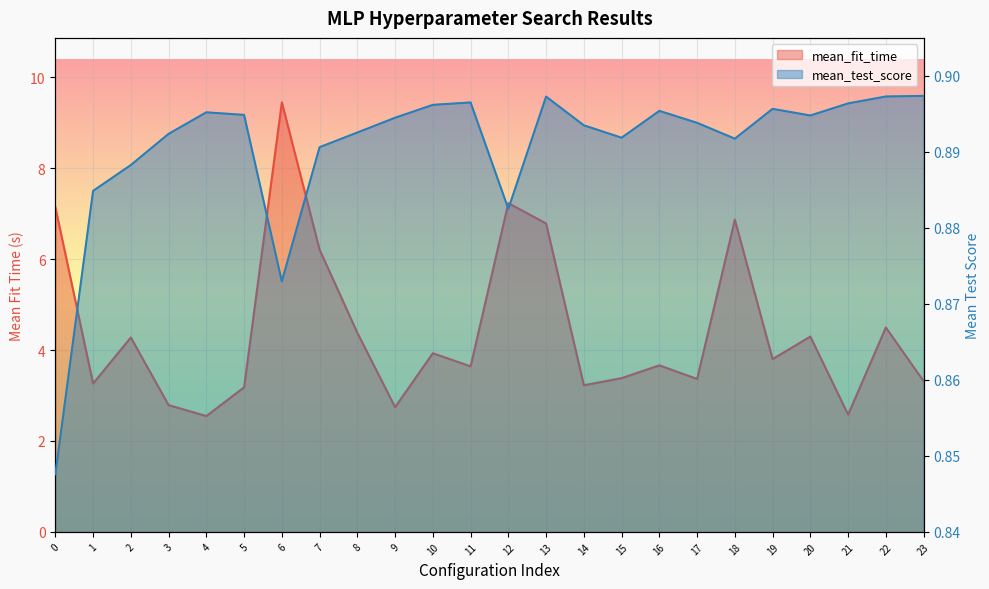

What is the total value across all series at 1?

4.1